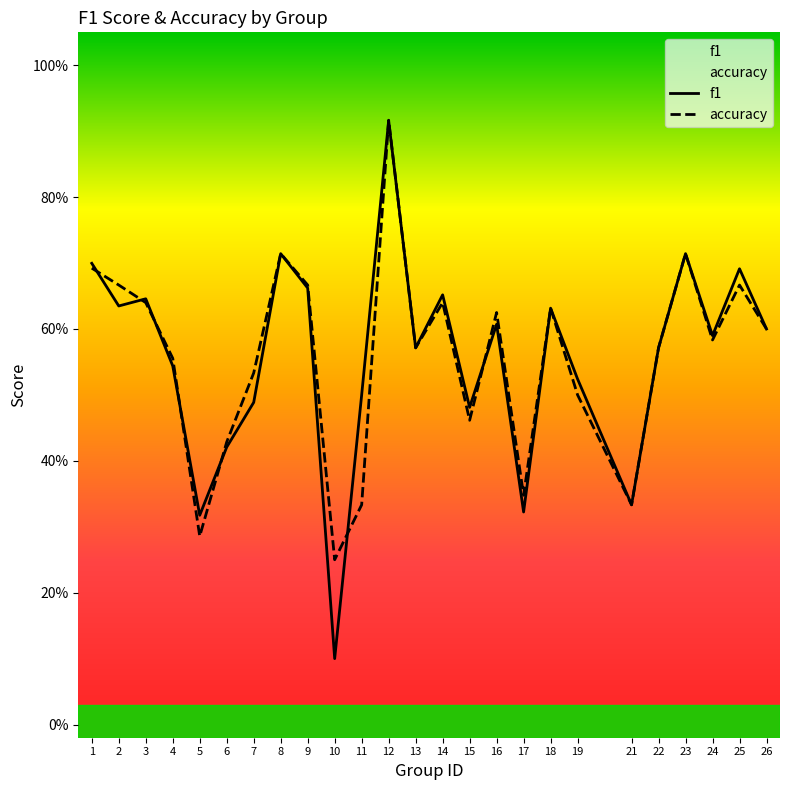

Where do accuracy and f1 first cross each other?

1 and 2